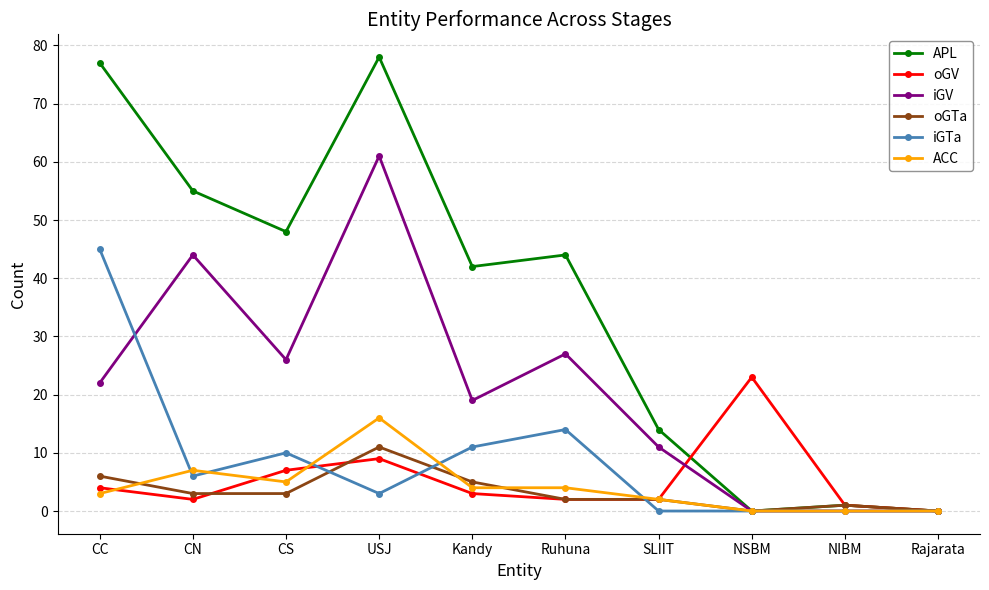

At how many categories does at least one series exceed 71?

2